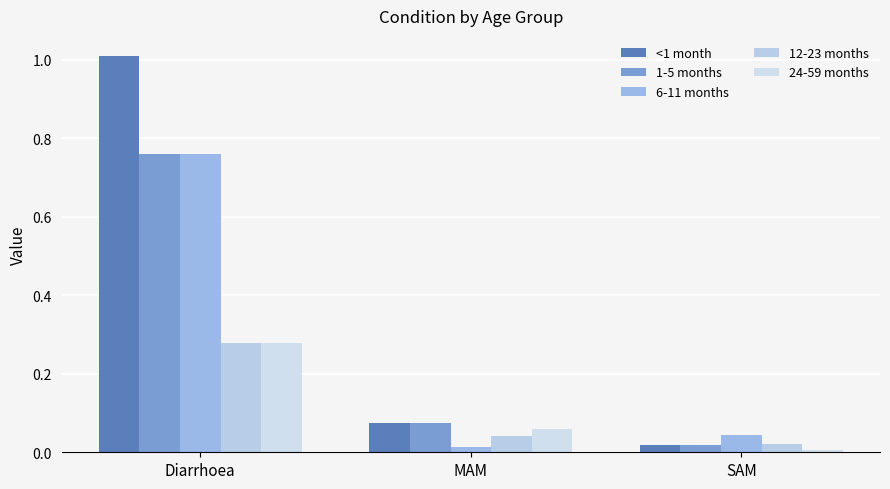

What position from the right is MAM?

2